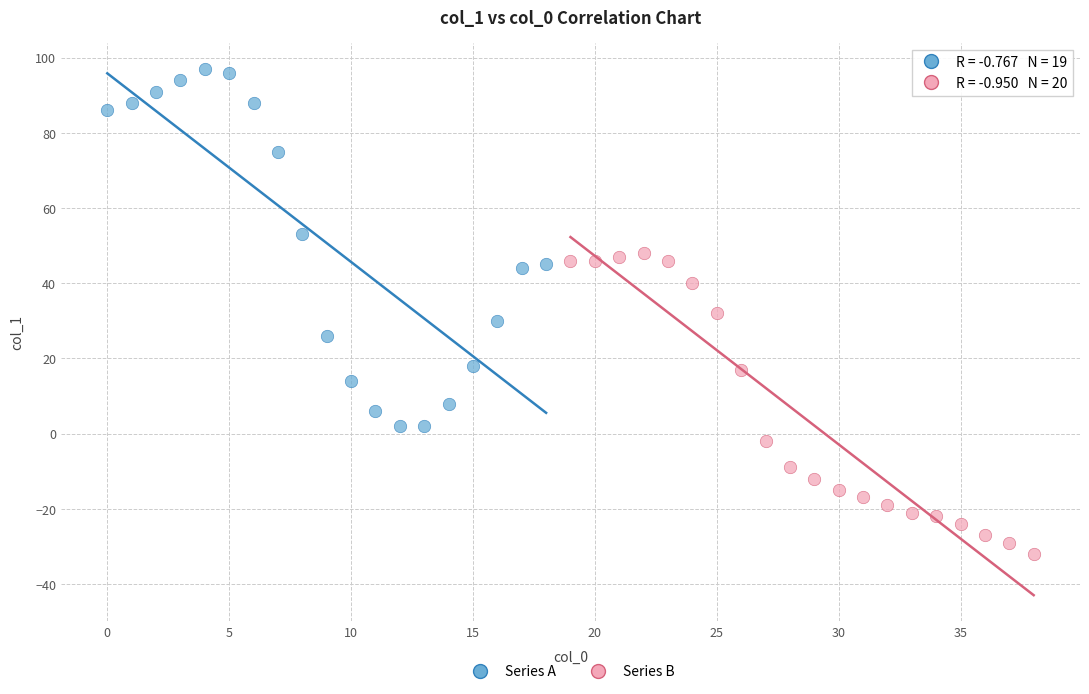

Which series reaches the minimum Y coordinate?

Series B